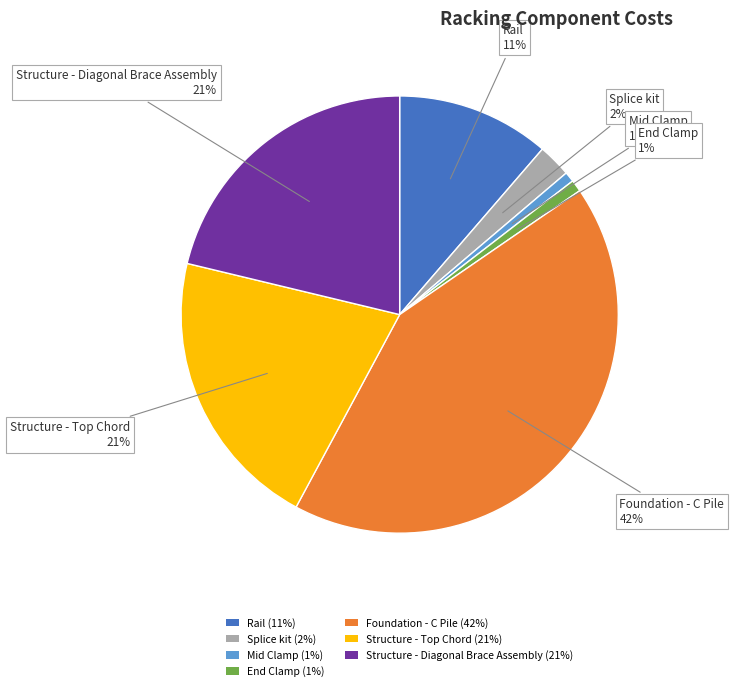

To the nearest percent, what is the combined percentage of End Clamp and Splice kit?

3%